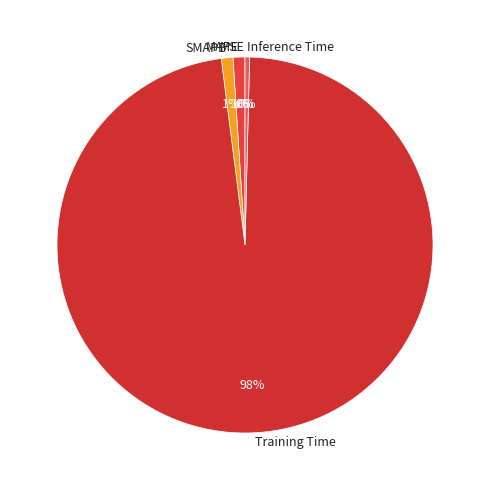

Combined, do SMAPE and Training Time account for over 50%?

Yes